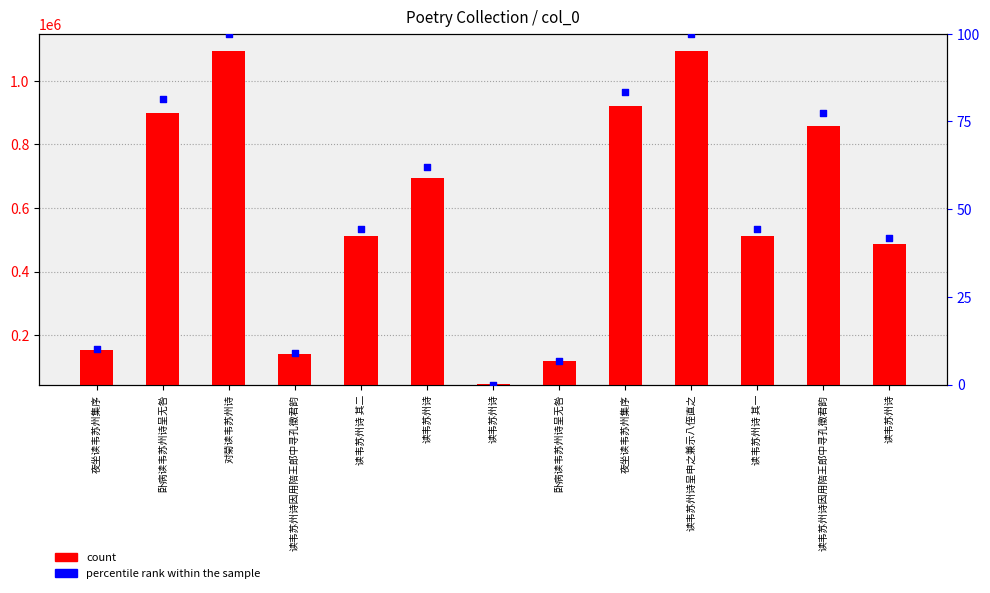

At which category is the sum across all series the highest?

读韦苏州诗呈申之兼示八侄直之